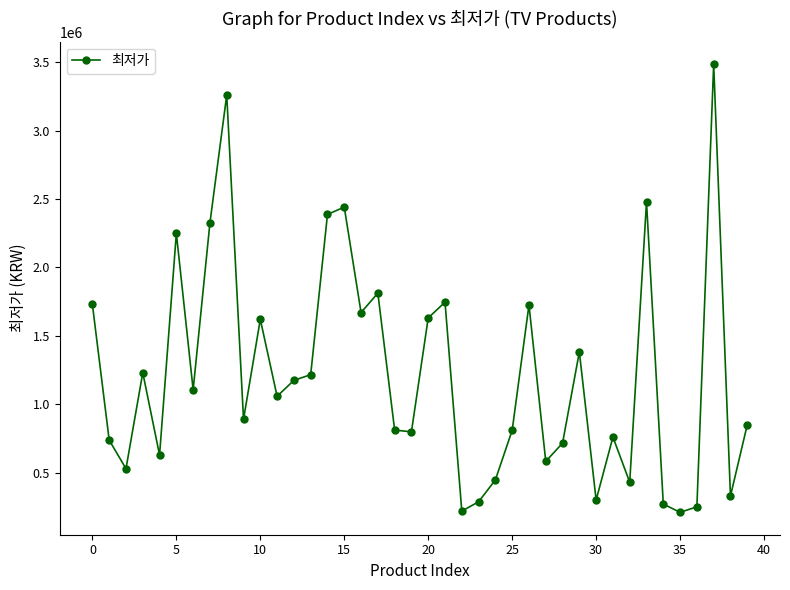

What is the difference between the maximum and second lowest values?

3269000